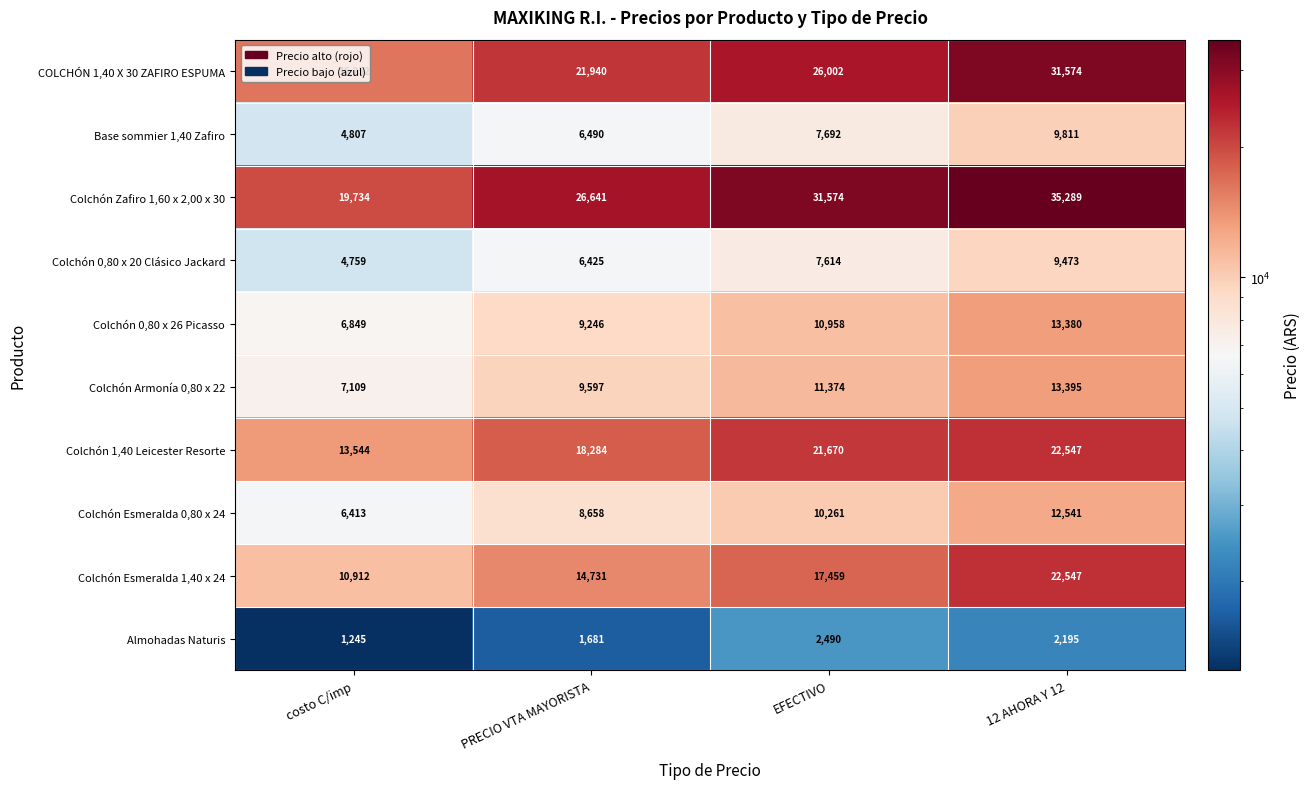

How many categories are shown in the chart?

4